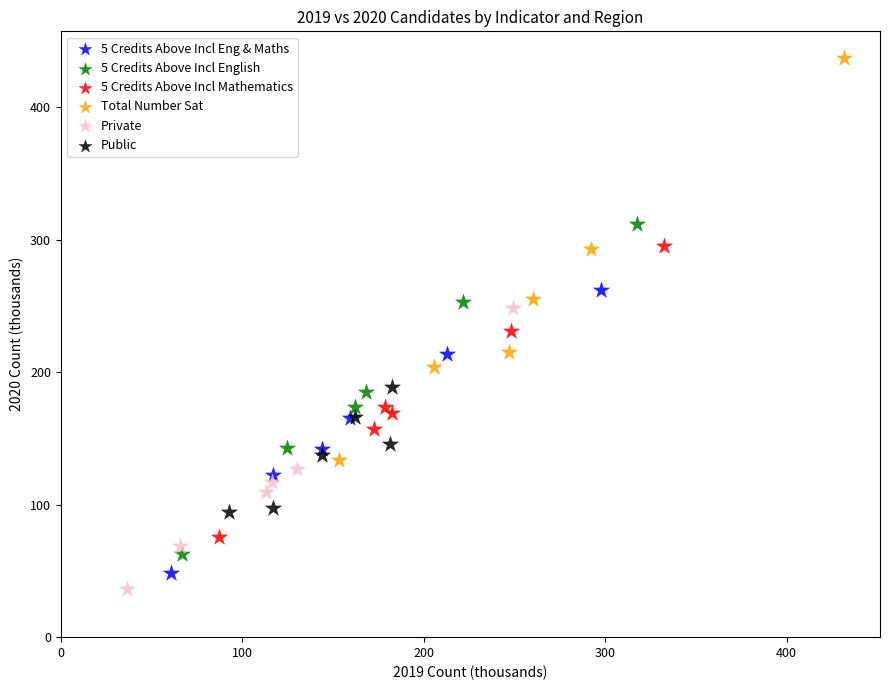

Which series has the widest spread of Y values?

Total Number Sat